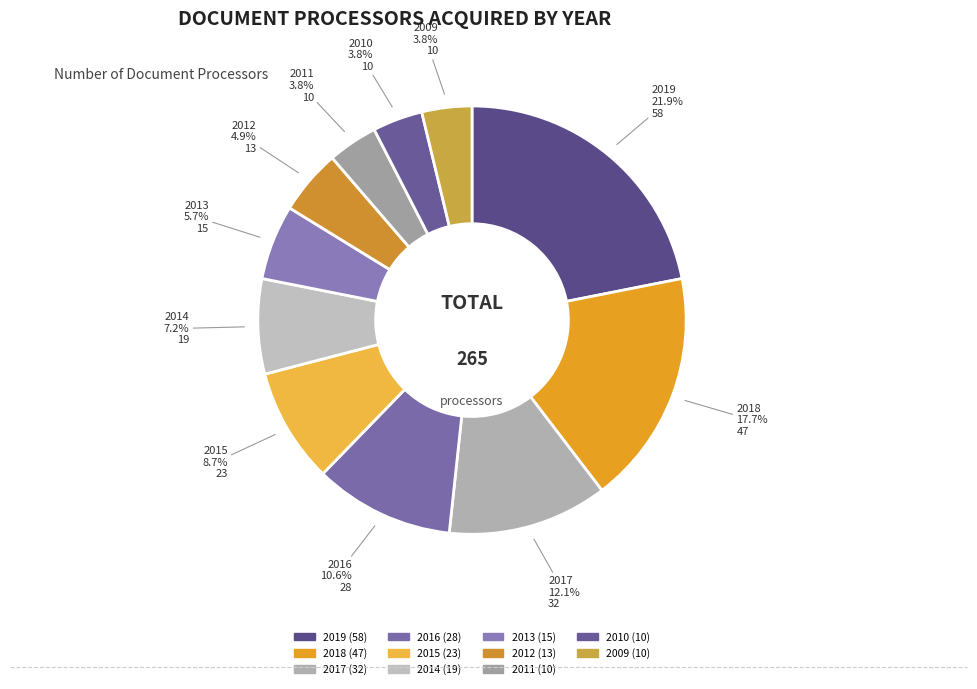

Do 2012 and 2013 together represent more than half of the pie?

No